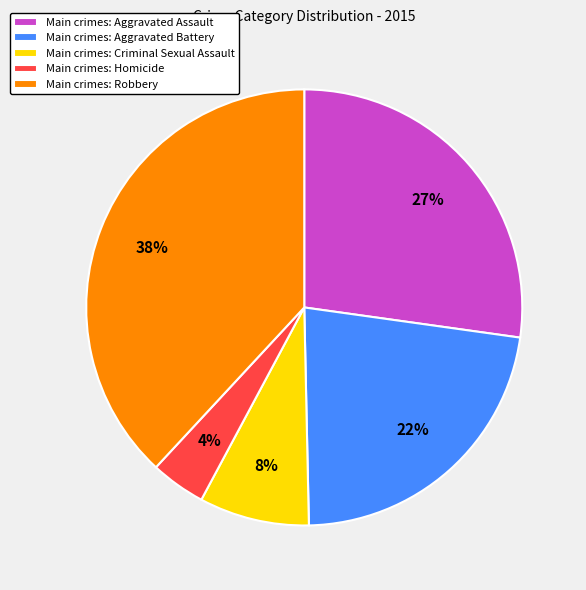

Rank the categories by value from lowest to highest.

Main crimes: Homicide, Main crimes: Criminal Sexual Assault, Main crimes: Aggravated Battery, Main crimes: Aggravated Assault, Main crimes: Robbery